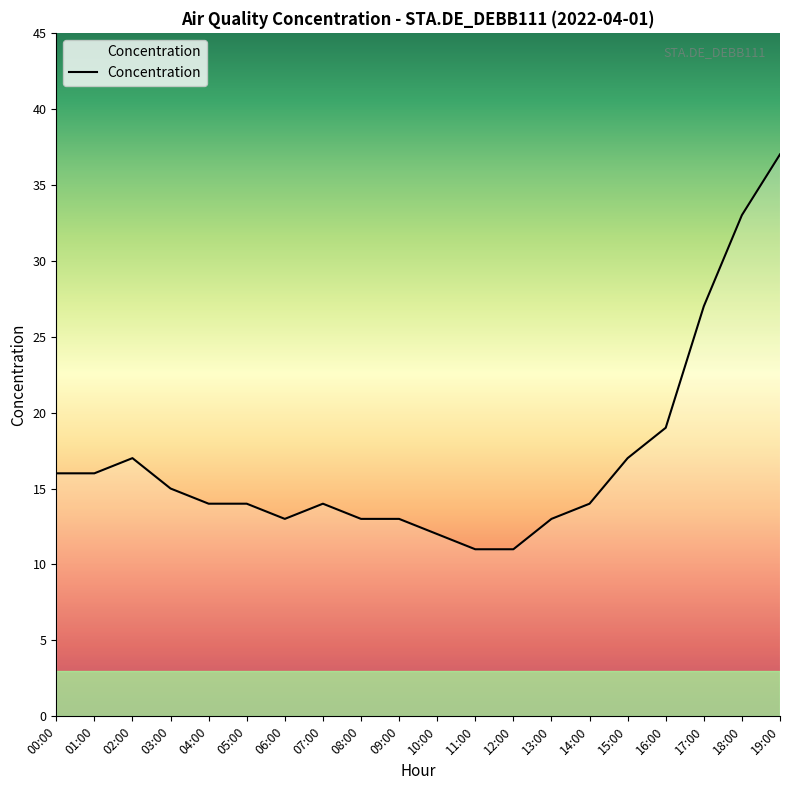

The chart shows a value of 4 at 10:00. True or false?

False